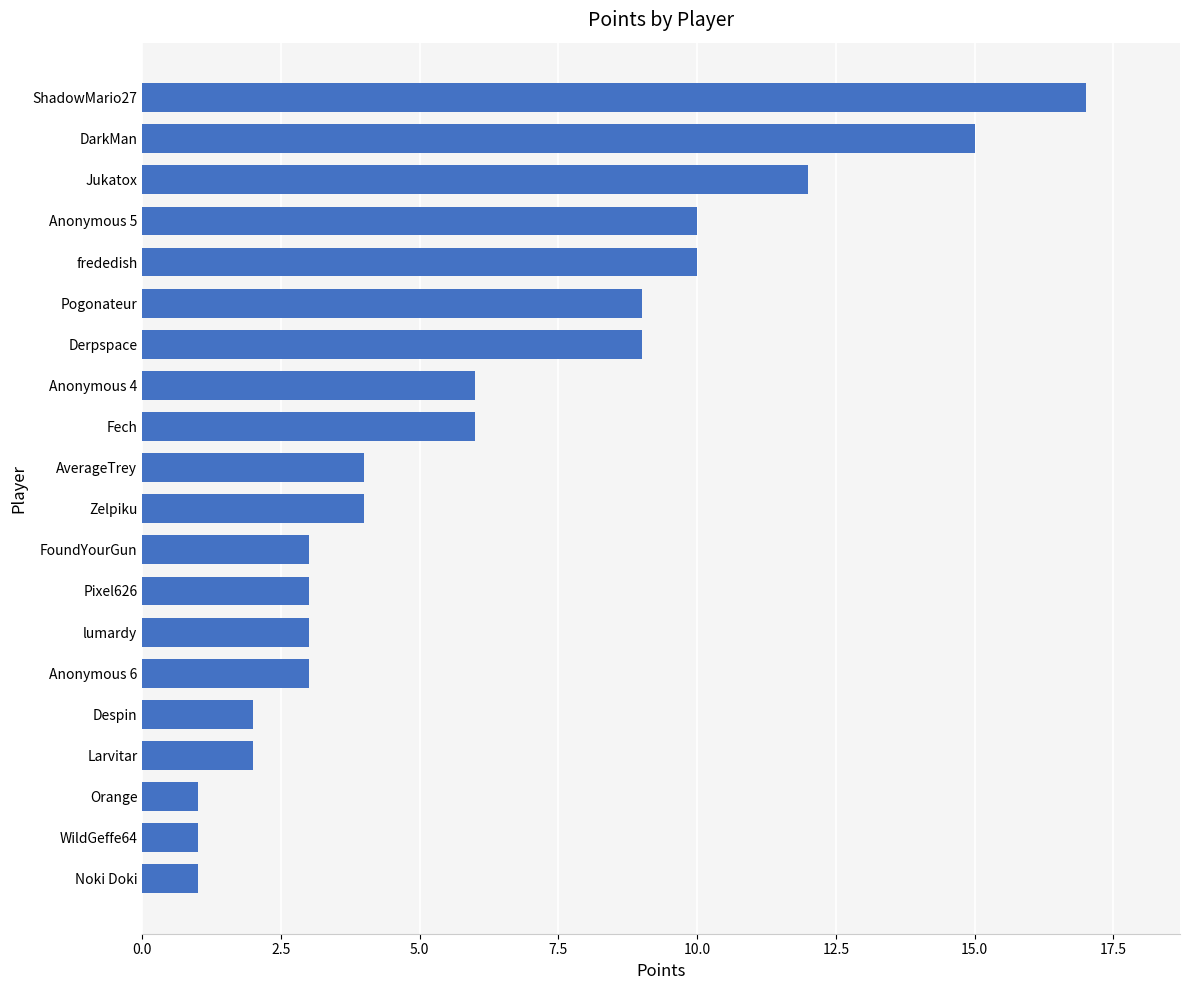

Is it true that the value at Anonymous 4 is 6?

True